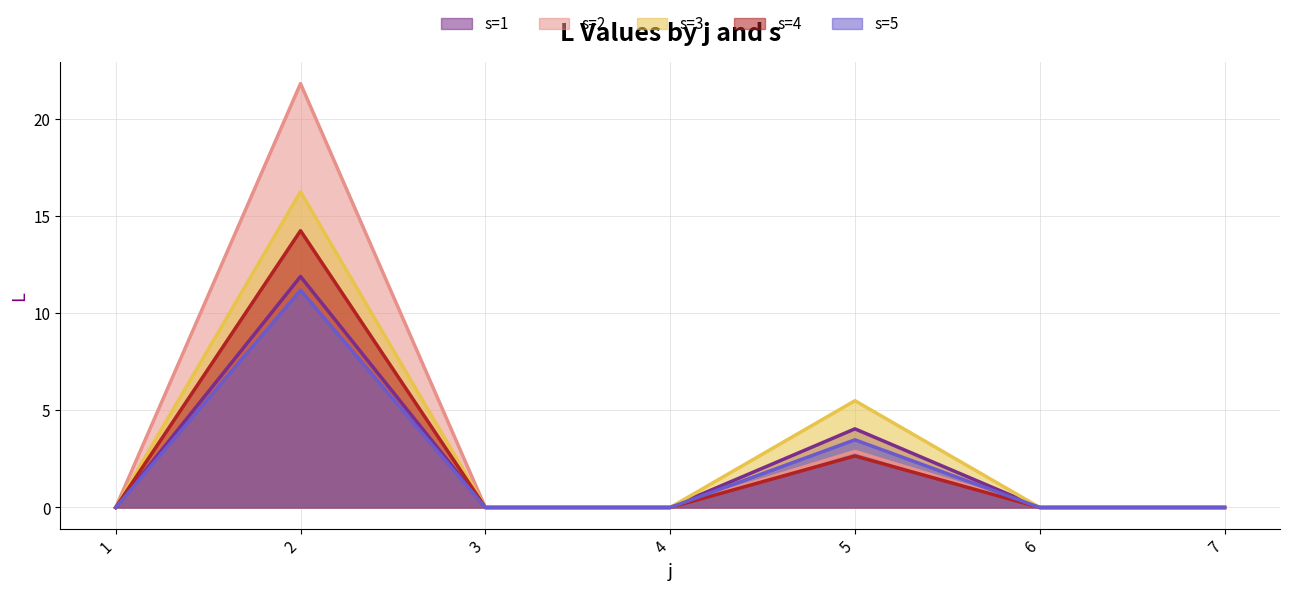

At which category does s=2 reach its first local peak?

2